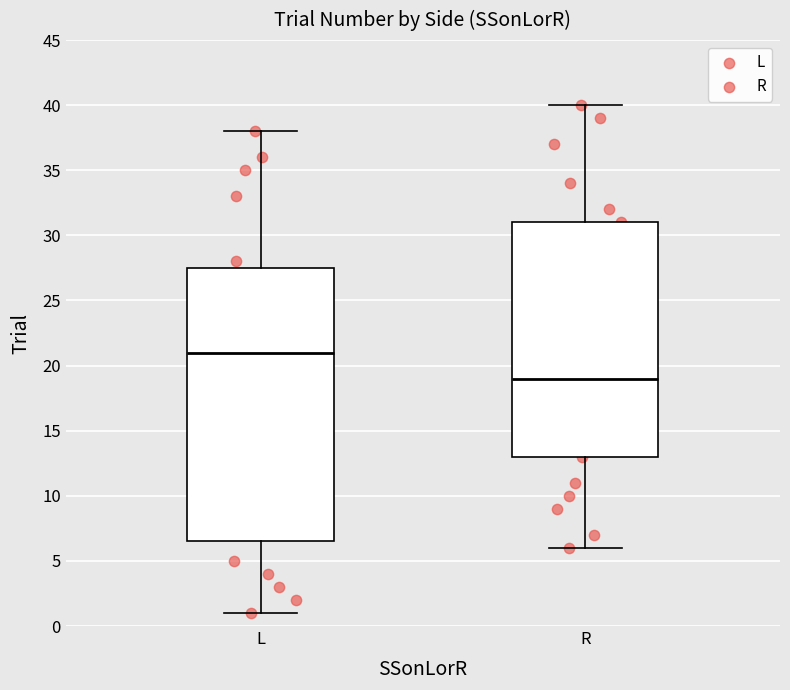

Reading left to right, read every box against the y-axis: the position of its median line, the range the box covers, and the ends of its whiskers. The values are not printed on the chart, so give them approximately, as read against the axis.

L: median 21.0, box 6.5 to 27.5, whiskers 1.0 to 38.0
R: median 19.0, box 13.0 to 31.0, whiskers 6.0 to 40.0